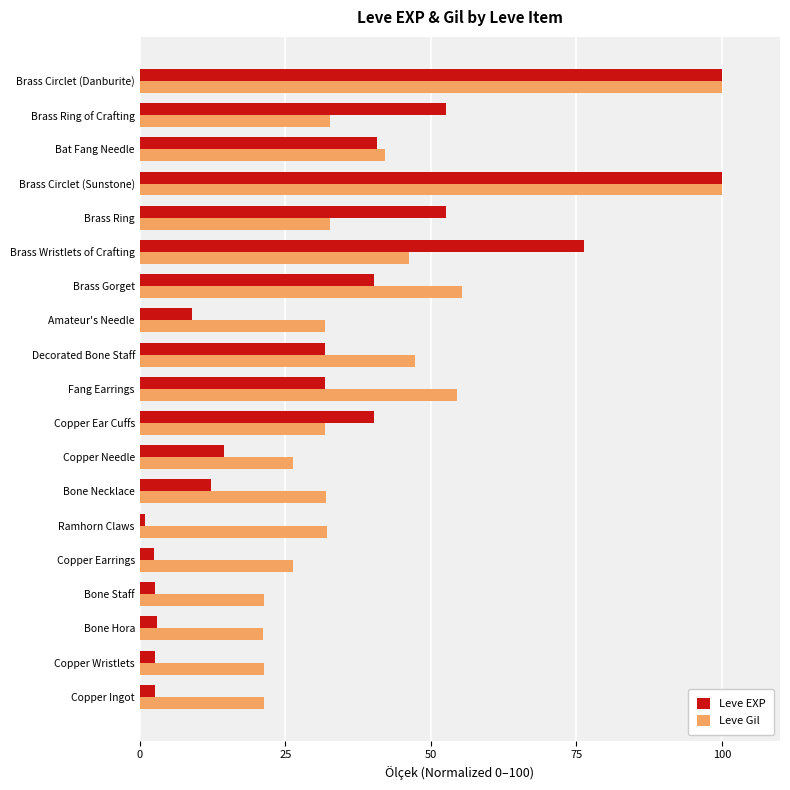

Which series has the largest range (max minus min)?

Leve EXP